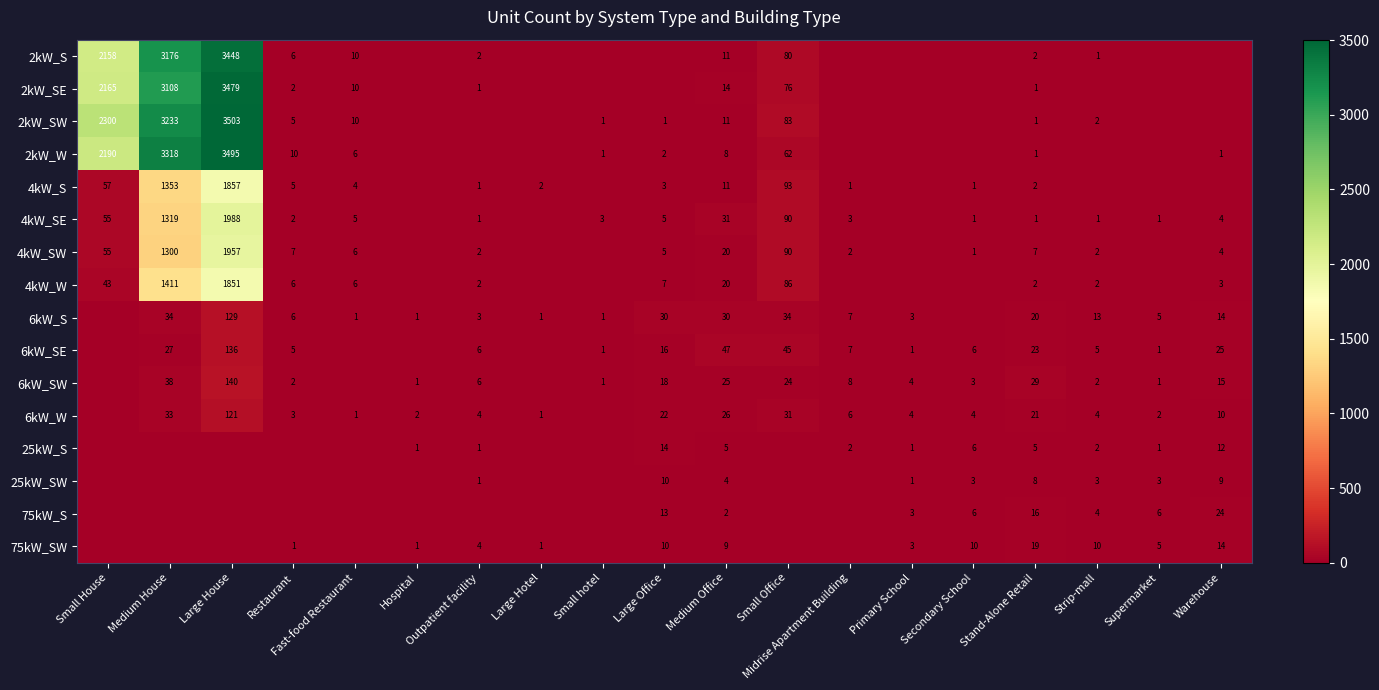

At how many categories does at least one series exceed 1147?

3